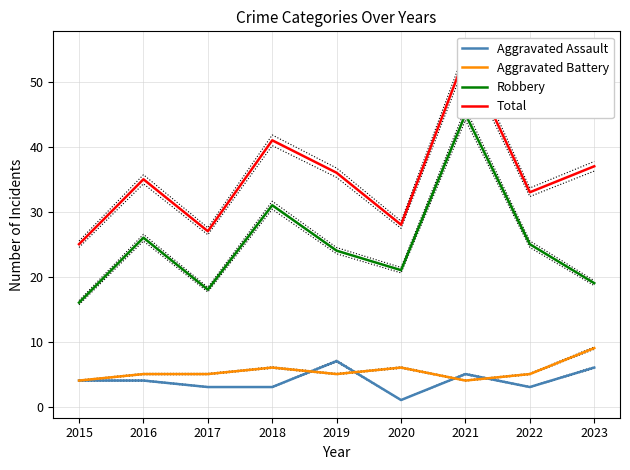

What is the value of the Total point at the 9th from the left?

37